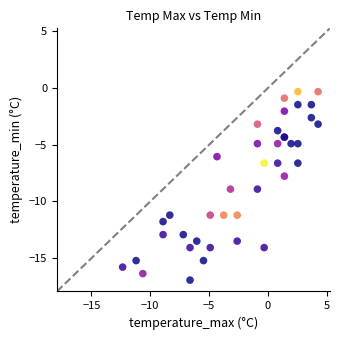

What Y value in the scatter plot is closest to -8?

-7.8